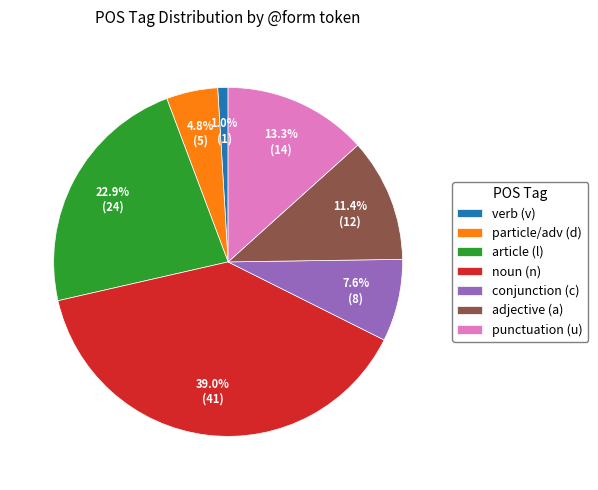

Combined, do noun (n) and particle/adv (d) account for over 50%?

No